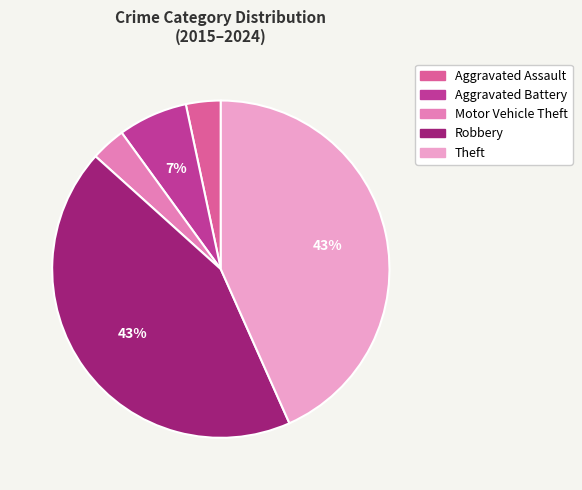

Which has a higher value, Robbery or Aggravated Battery?

Robbery